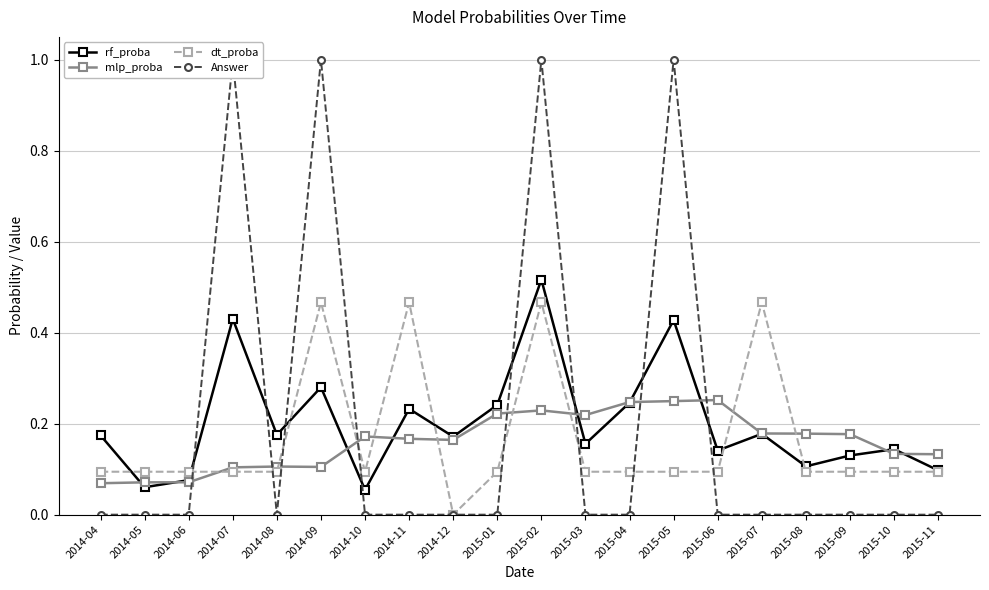

How many data points does each series have?

20